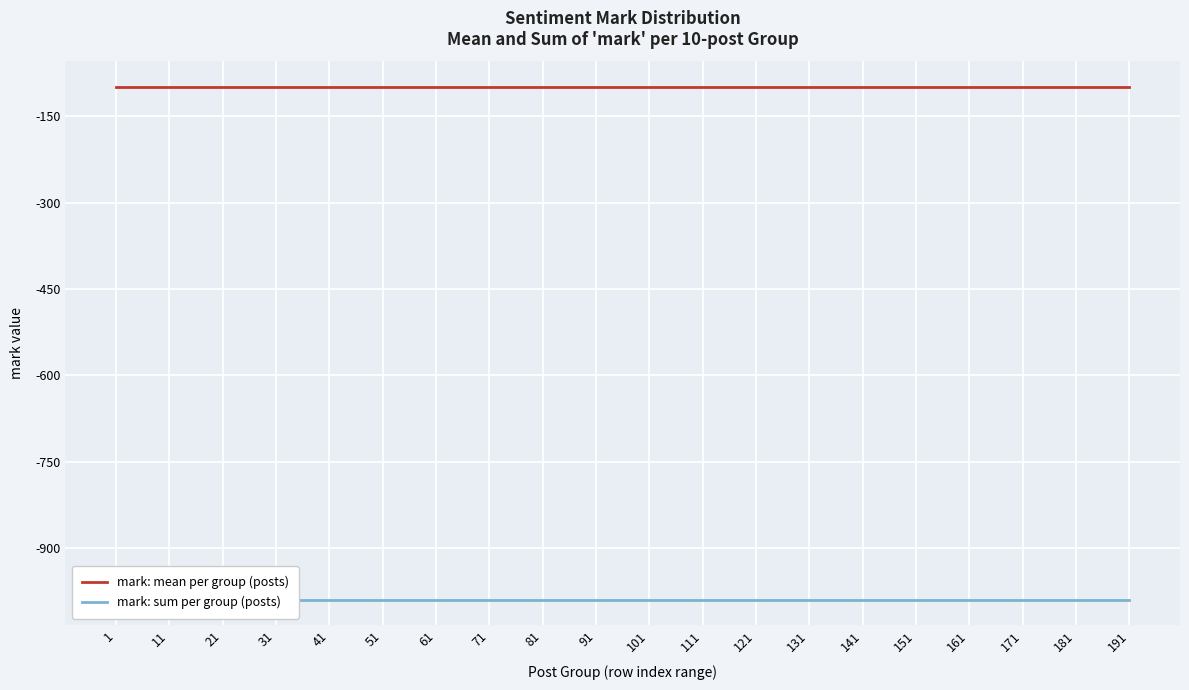

Rank the series by their average value, from lowest to highest.

mark: sum per group (posts), mark: mean per group (posts)